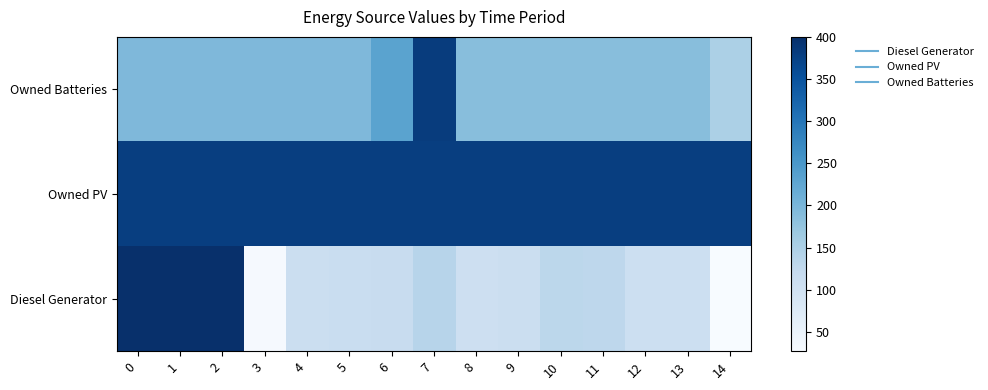

What is the maximum value shown in the chart?

400